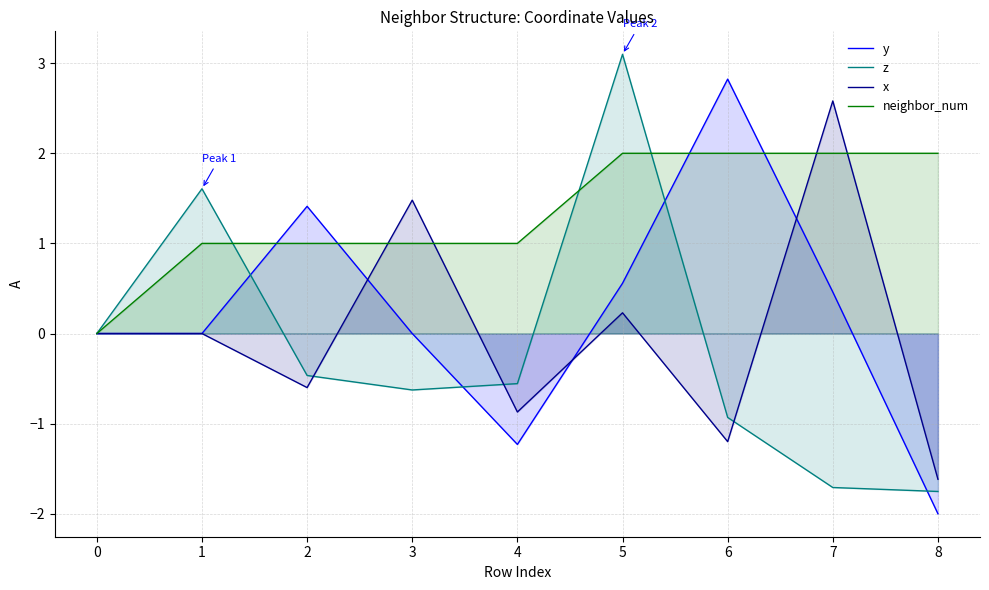

The value of y at 5 is 4.6. True or false?

False